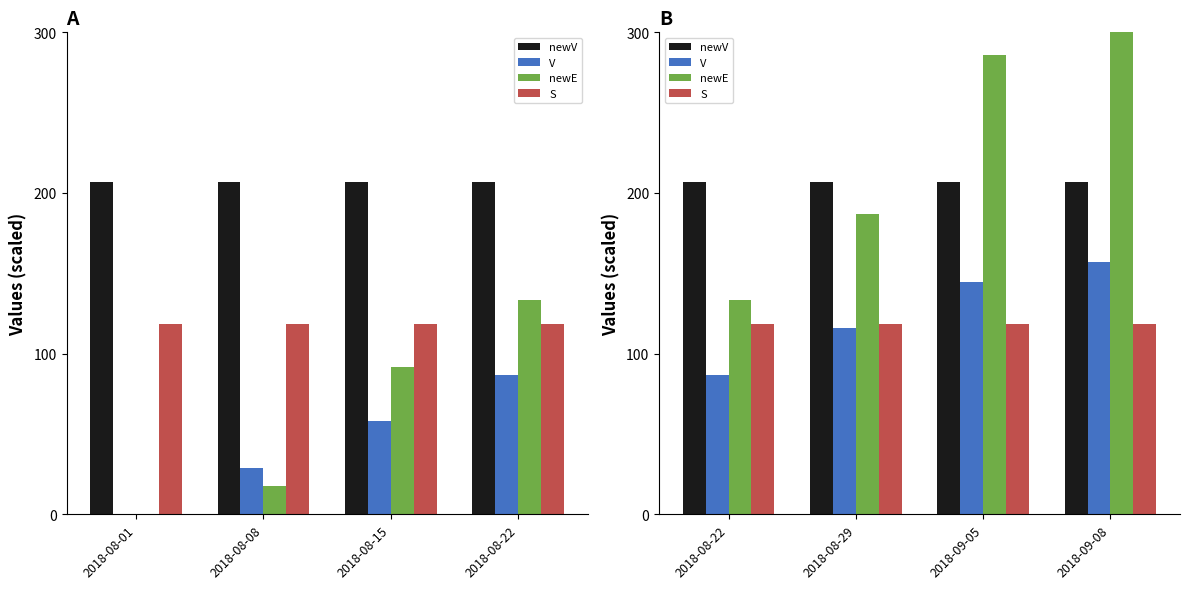

How many groups of bars are there?

4